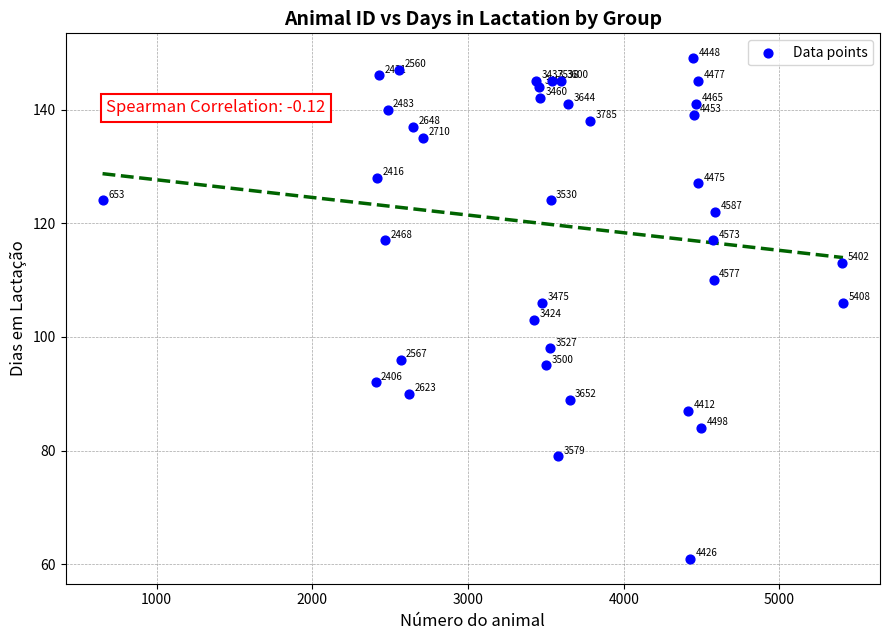

What Y value in the scatter plot is closest to 105?

106